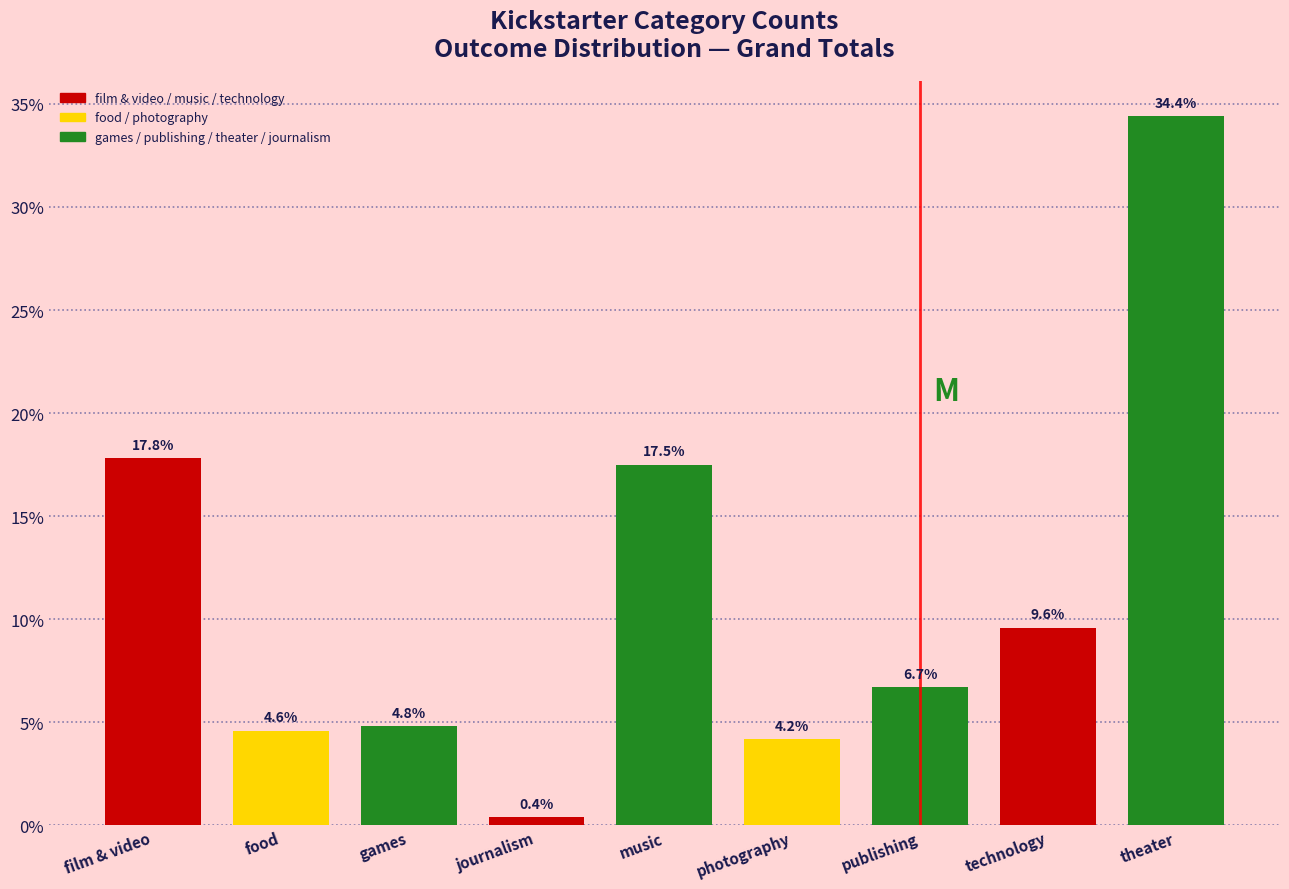

Does the chart contain any negative values?

No